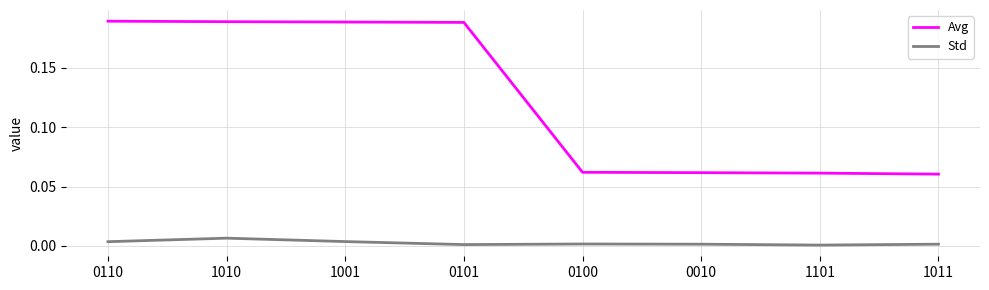

Which series has the largest range (max minus min)?

Avg